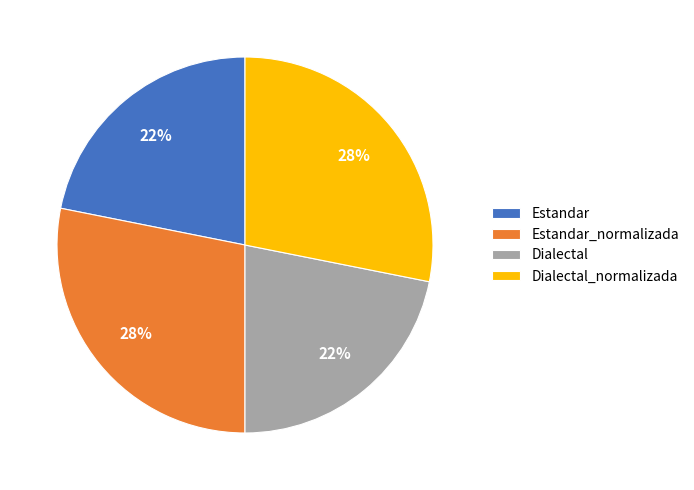

Is it true that Dialectal_normalizada is 28% of the pie?

True